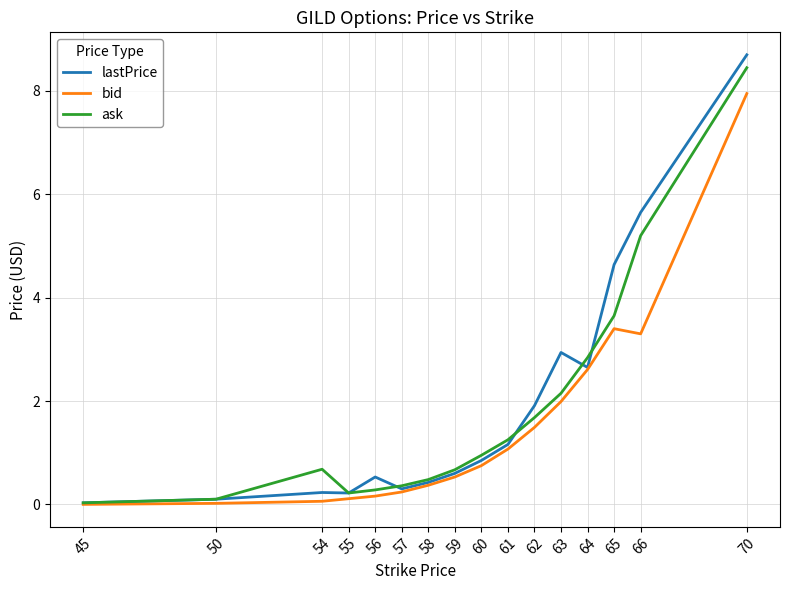

At which label is lastPrice closest to 4?

65